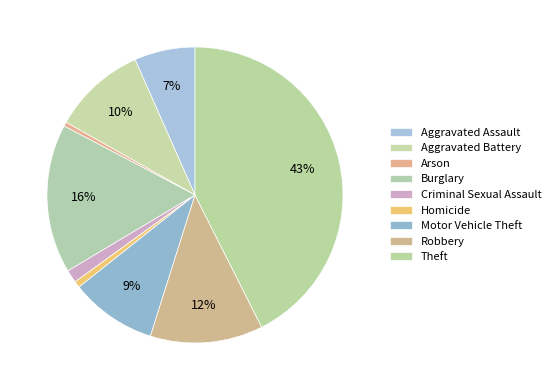

Approximately how many times larger is the value at Aggravated Assault compared to Arson?

14.5